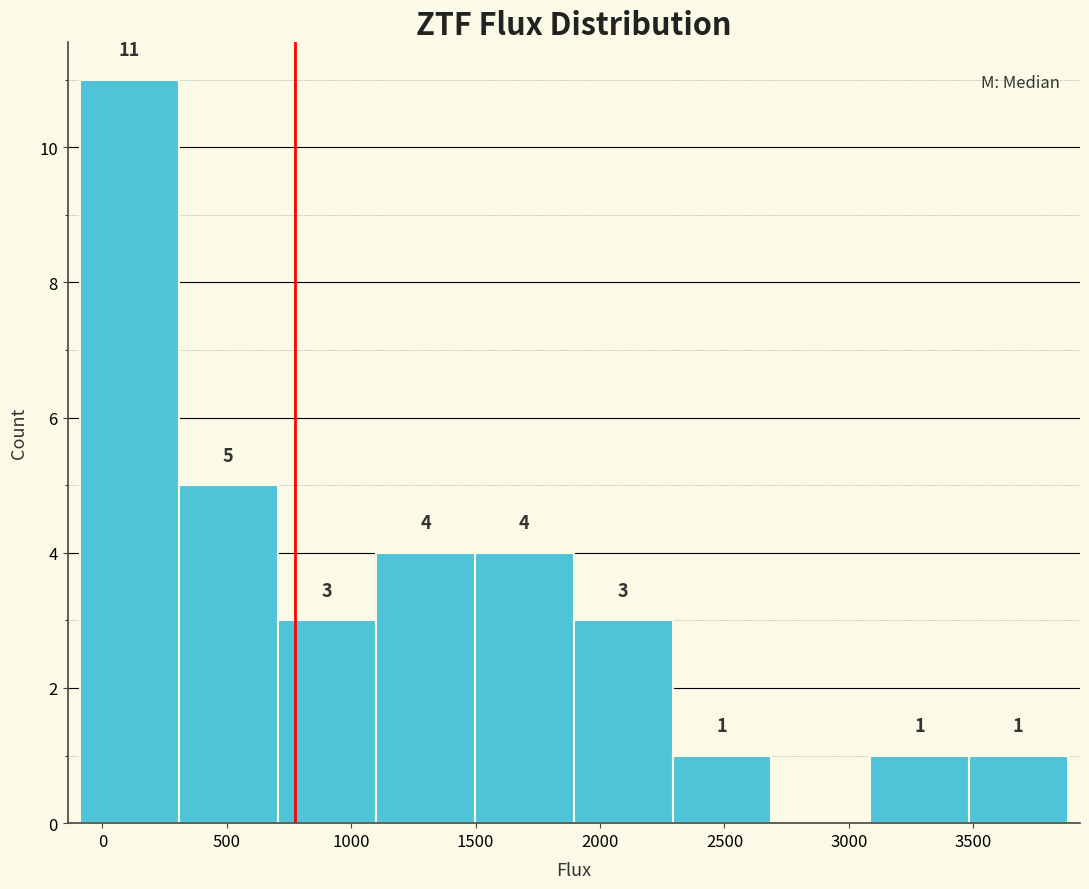

Over which range of the x-axis is the bar tallest?

-100 to 300